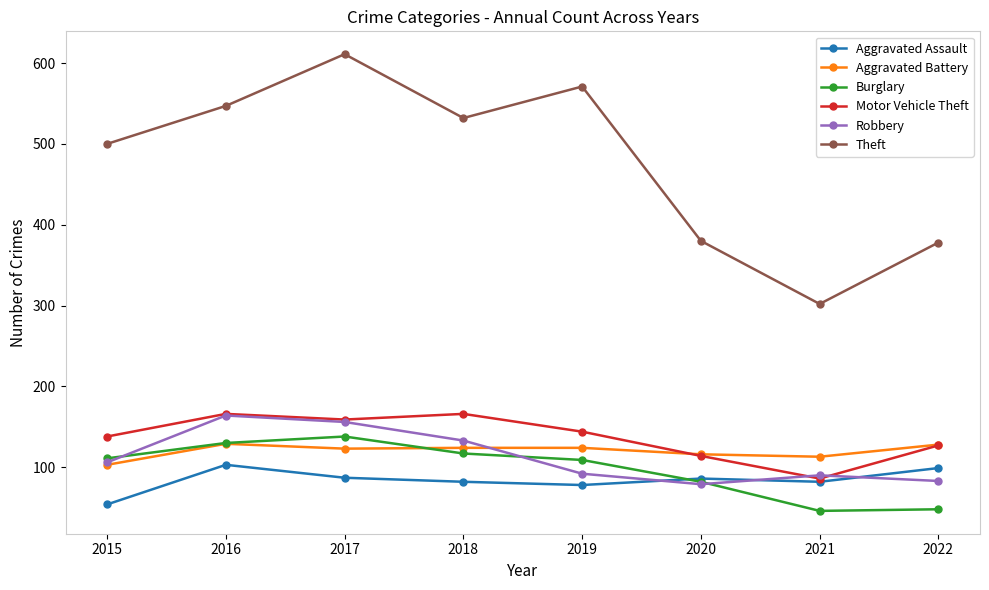

Does the chart have visible grid lines?

No